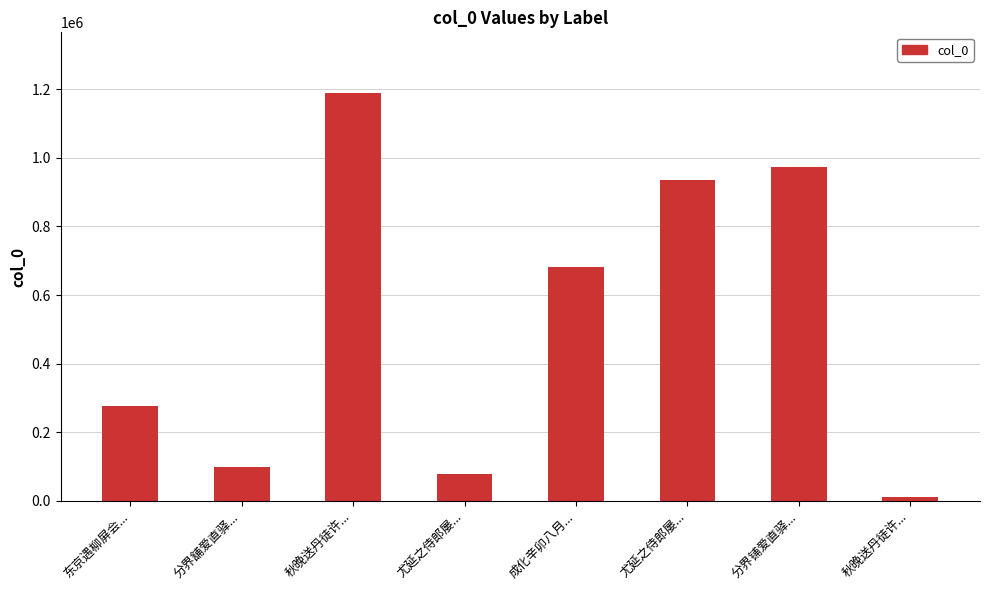

Are the bars horizontal?

No